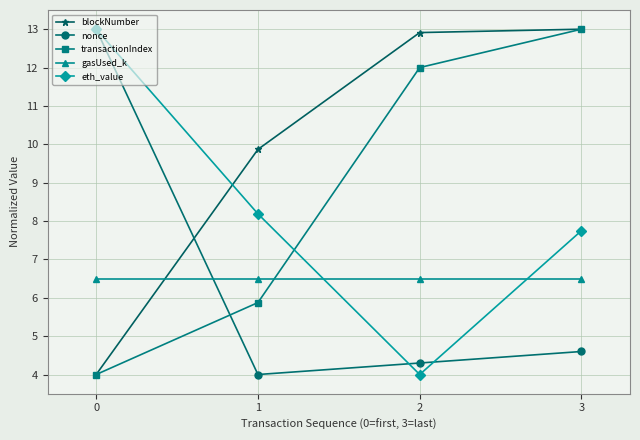

At which label does blockNumber reach its peak?

3